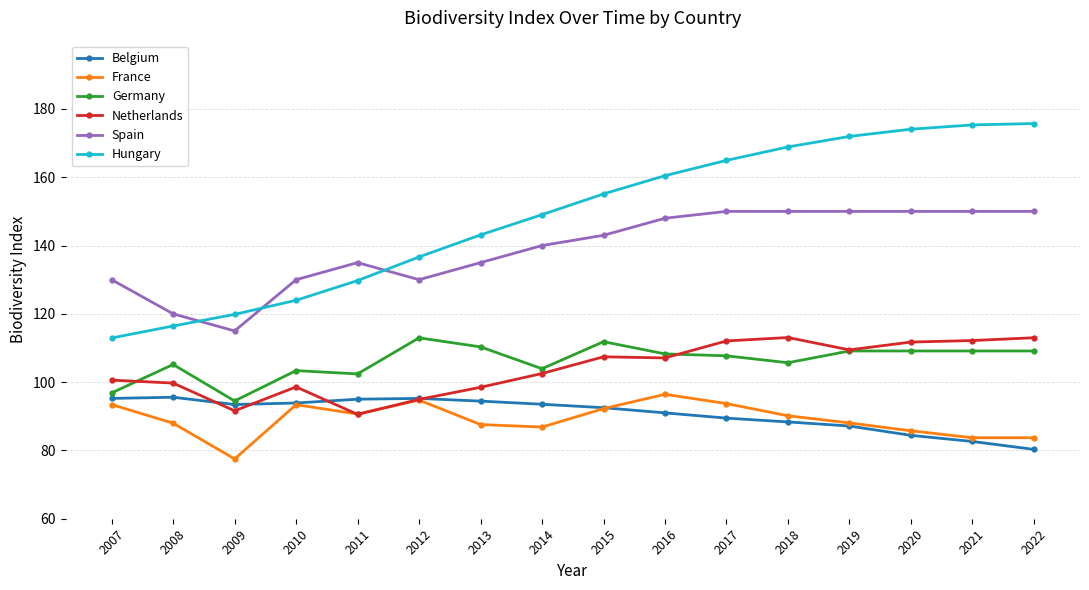

Is the value of Spain at 2007 greater than the value of France at 2019?

Yes